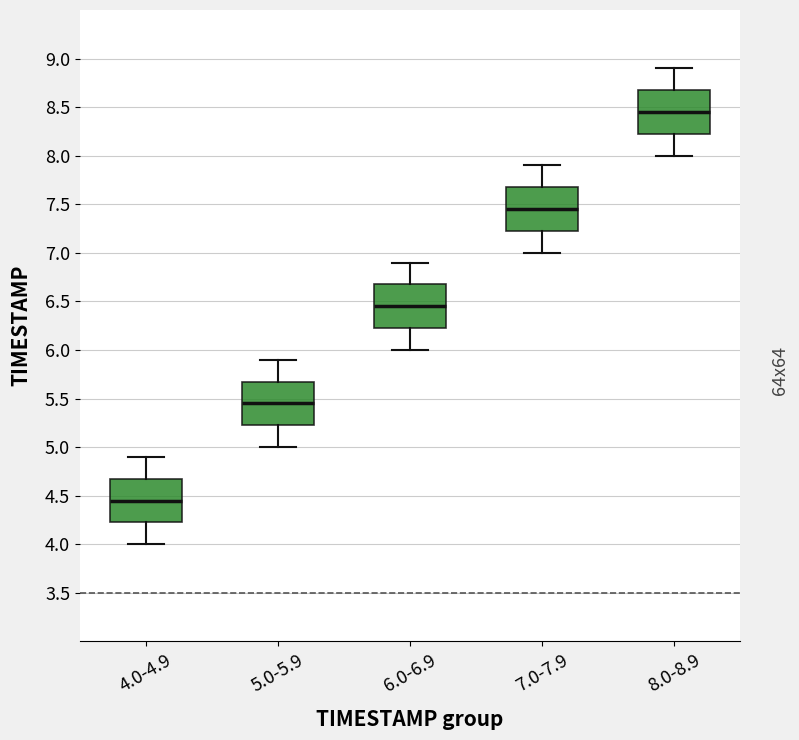

Which box's median line is the lowest?

4.0-4.9